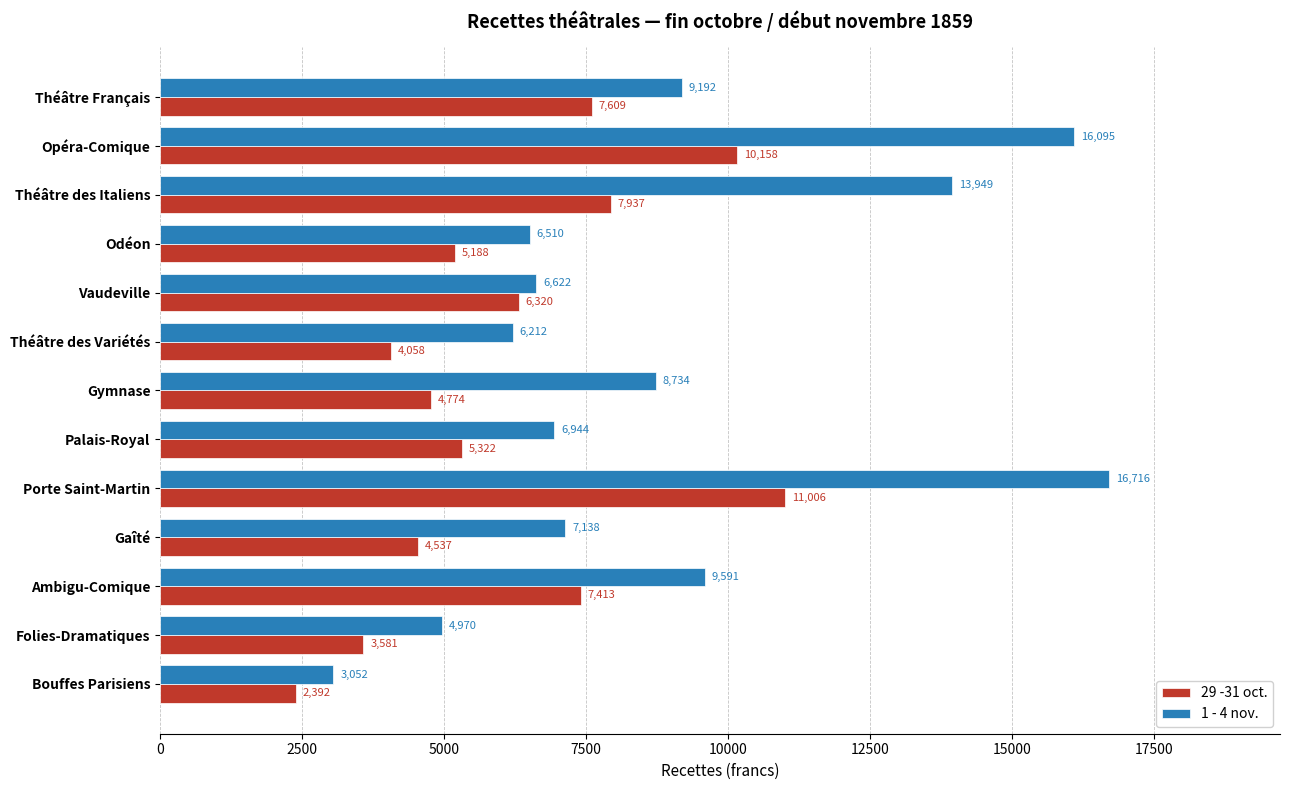

The value of 29 -31 oct. at Théâtre Français is 12351.4. True or false?

False